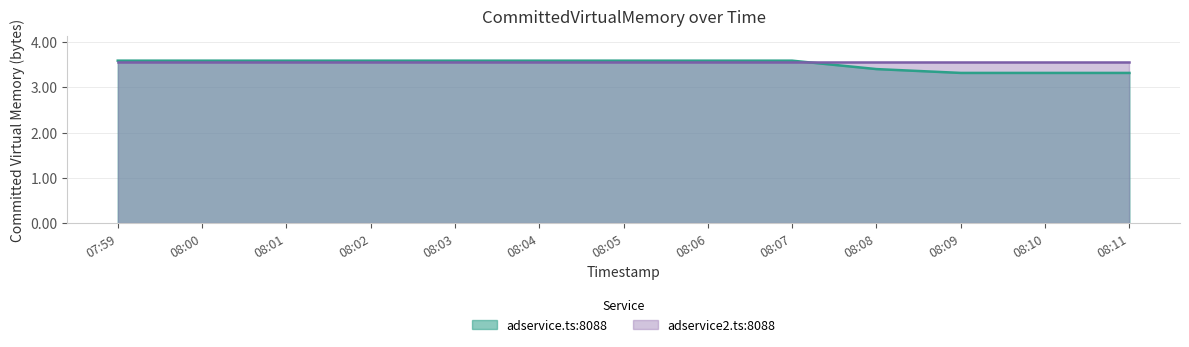

What is the value of the 9th point from the left?

3.6